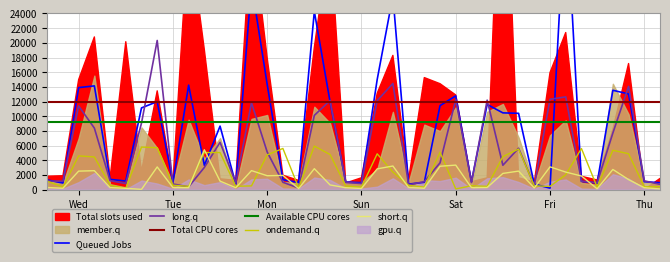

Reading right to left, list all the values displayed in this chart.

col_30: 938.5	1078.9	13036.7	13535.6	904.0	1120.0	40151.2	200.9	744.1	10395.0	10456.6	11605.7	1071.4	12774.2	11444.8	994.7	748.4	26399.5	14990.4	942.8	1028.2	11982.6	24281.6	966.6	1347.8	14332.7	27995.8	752.8	8650.8	3307.0	14234.4	946.1	11988.0	11133.7	1164.2	1396.4	14134.0	13899.6	895.3	1318.7
col_32: 718.6	1190.5	14059.5	7712.2	934.1	1141.7	12638.0	12303.5	530.4	5644.3	3318.9	12187.5	962.3	12263.6	3644.6	1089.1	648.4	14460.2	12125.1	826.8	970.1	12137.8	10112.7	212.6	997.4	5122.7	11829.7	923.3	6444.8	3021.5	378.3	760.5	20321.9	9066.5	822.9	1224.6	8379.1	11397.8	1137.8	1164.2
col_2: 402.3	373.0	4886.1	5360.8	337.9	5602.1	2025.0	434.2	513.9	5526.0	4502.2	443.7	524.7	91.8	5093.1	340.2	587.7	2383.7	4874.8	330.3	490.5	4782.1	5932.4	253.8	5608.3	4729.9	503.1	448.2	5048.1	5051.7	443.7	593.1	5706.4	5796.9	163.8	615.6	4449.6	4595.4	350.6	1148.4
col_7: 88.2	254.9	1361.9	2743.4	107.1	1851.8	2387.7	3098.2	219.2	2520.9	2203.9	285.8	259.0	3337.0	3182.6	180.7	281.9	3213.9	2825.1	151.2	257.2	634.7	2851.7	127.1	1929.6	1890.7	2586.8	253.6	1155.2	5427.0	252.9	266.8	3089.7	26.3	172.8	271.1	2575.3	2517.5	180.4	285.5